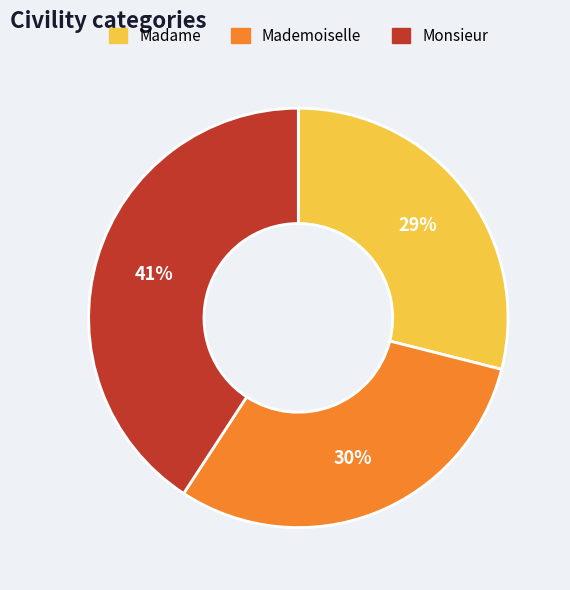

Combined, do Madame and Monsieur account for over 50%?

Yes